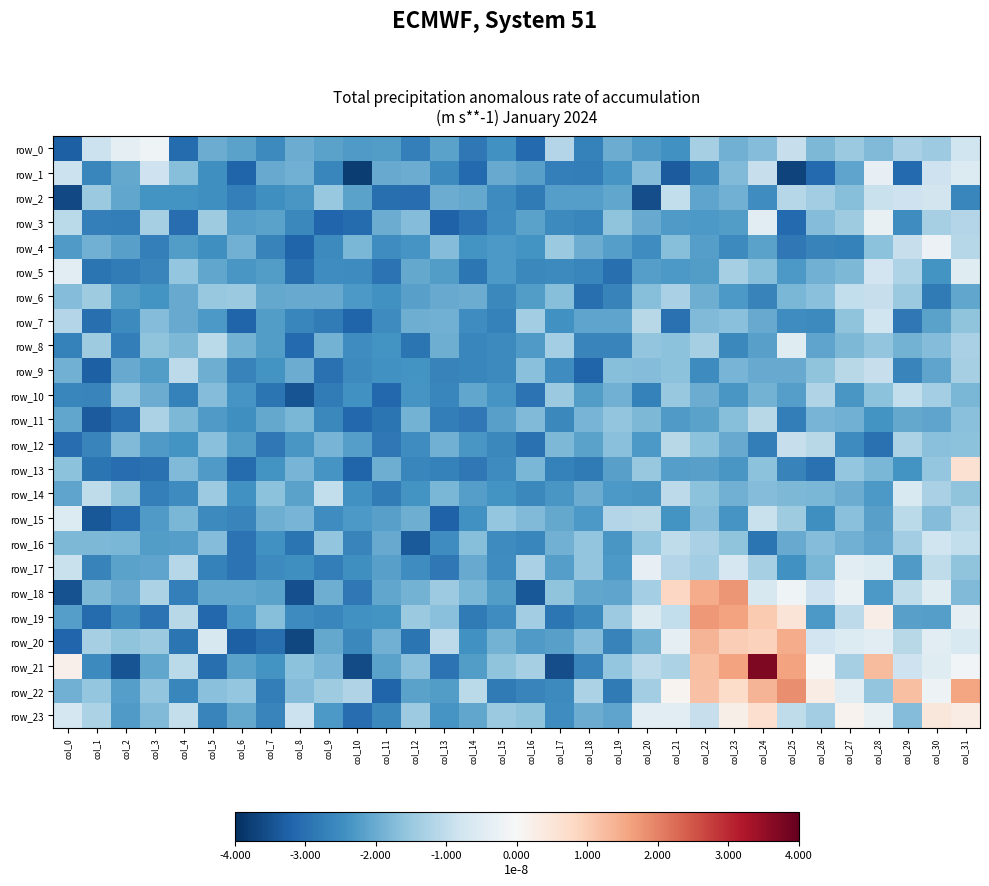

Between col_0 and col_23, which series saw the biggest shift?

row_18